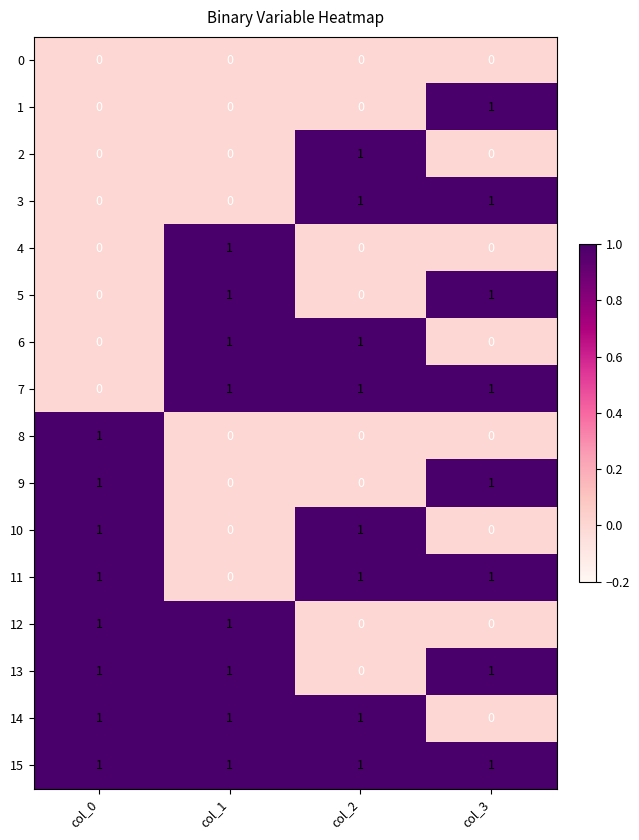

Which category has the highest value in the 4 series?

col_1